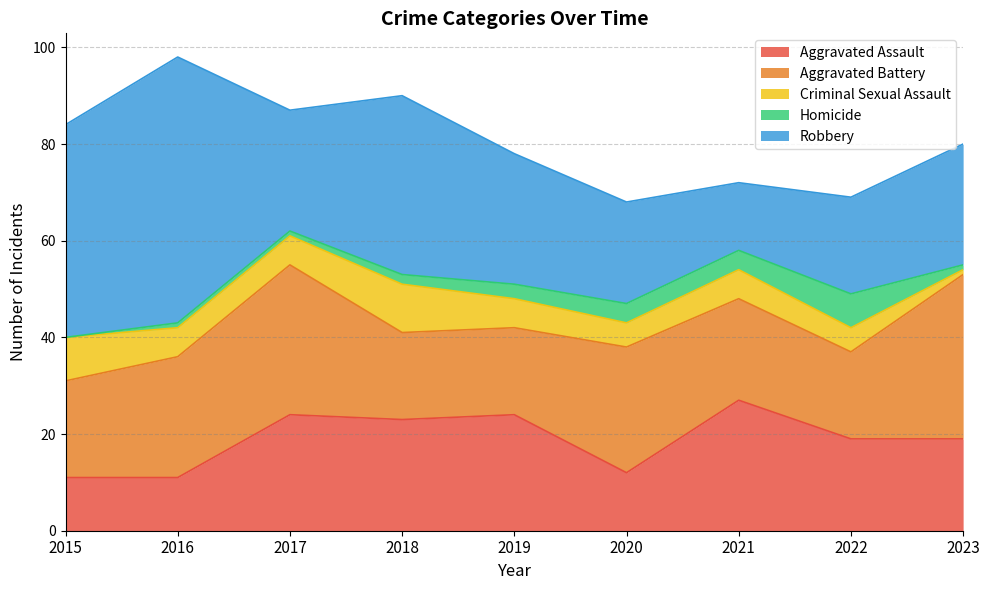

Where does the Aggravated Battery series first go above 21?

2016